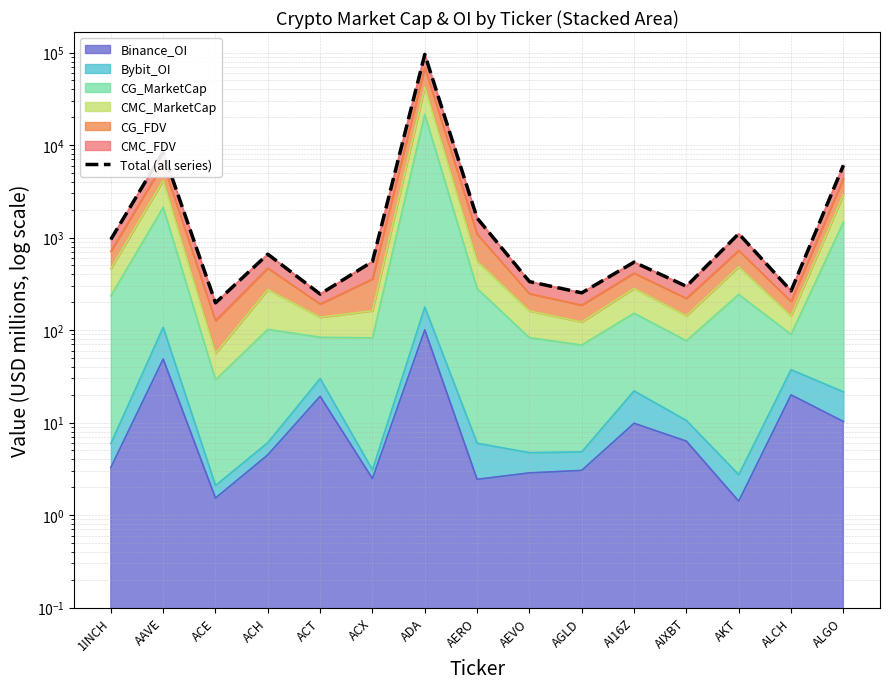

Where is the data nearest to the value 47968?

AAVE